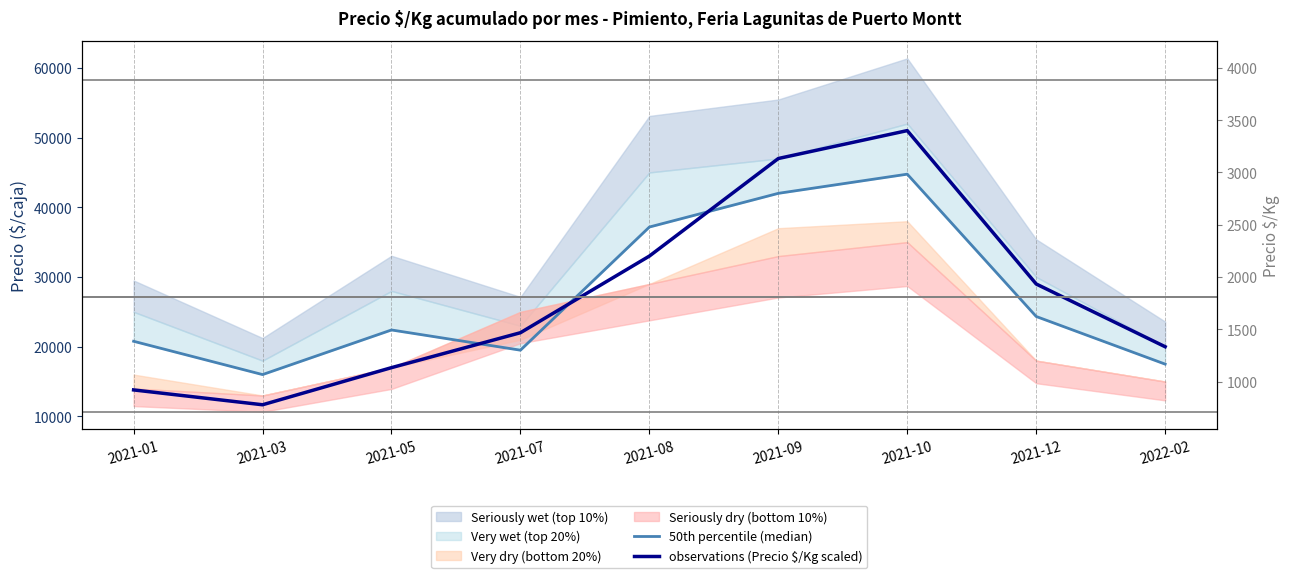

Which series ends up on top after the final intersection of observations (Precio $/Kg scaled) and 50th percentile (median)?

observations (Precio $/Kg scaled)